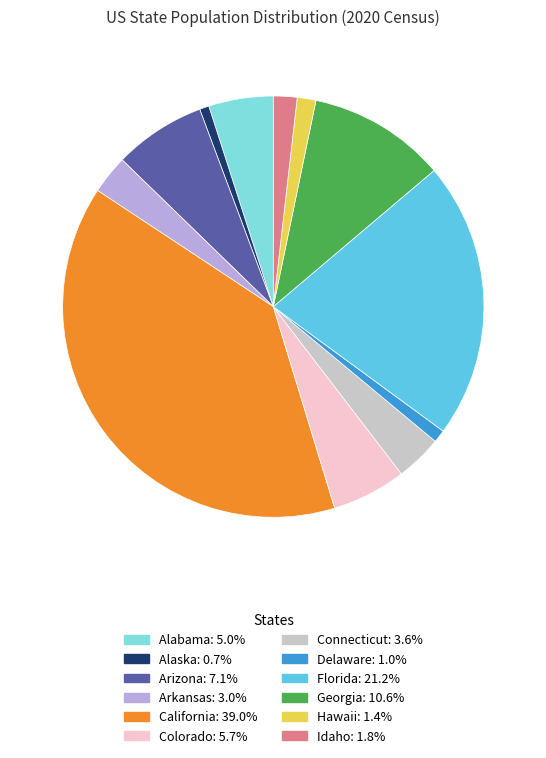

Between Alaska and Alabama, which is larger?

Alabama